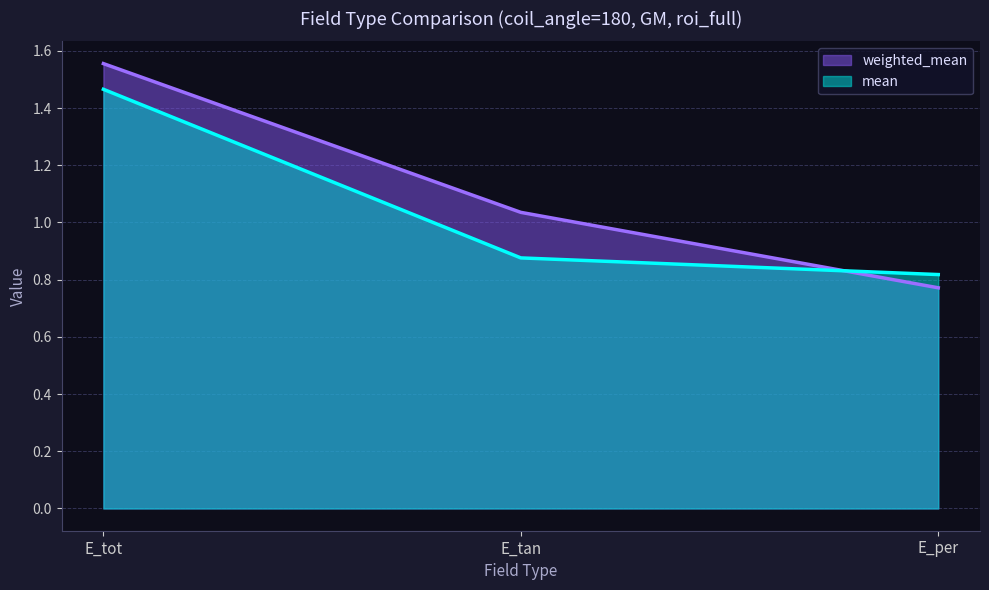

At which category is the sum across all series the highest?

E_tot